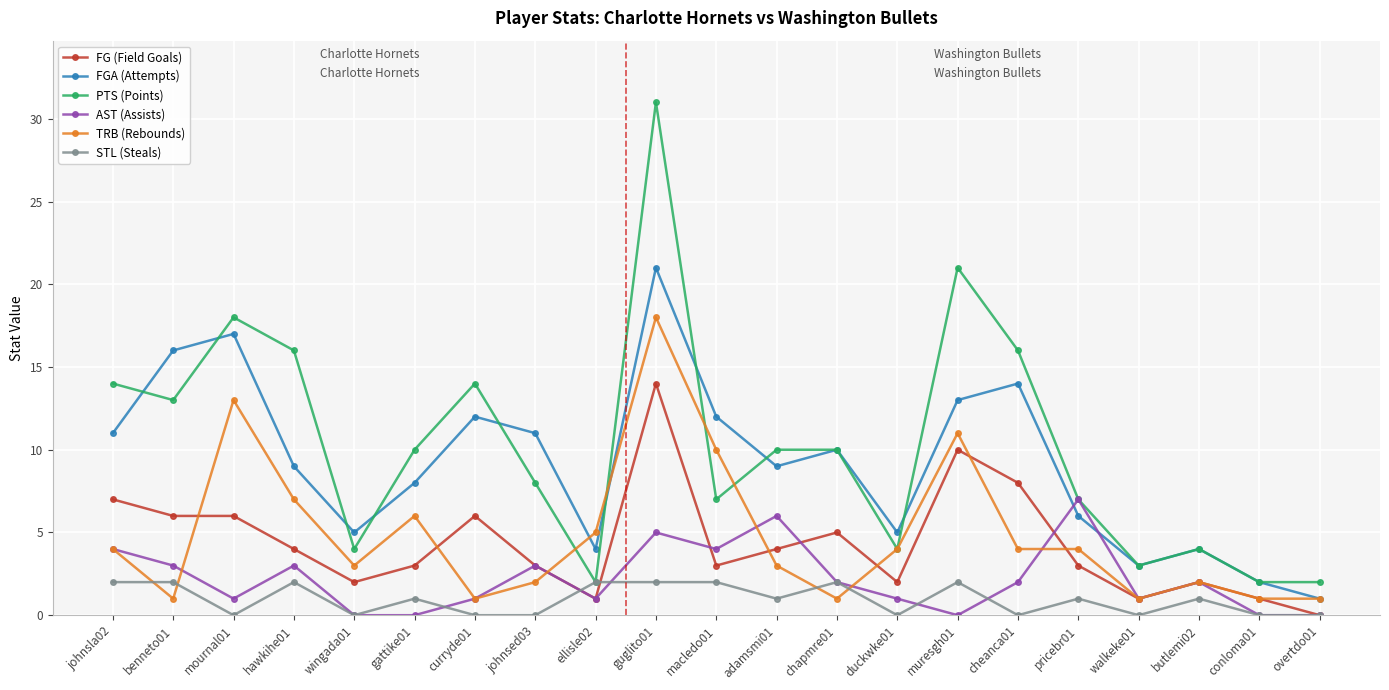

How many data points in TRB (Rebounds) are less than 4?

10